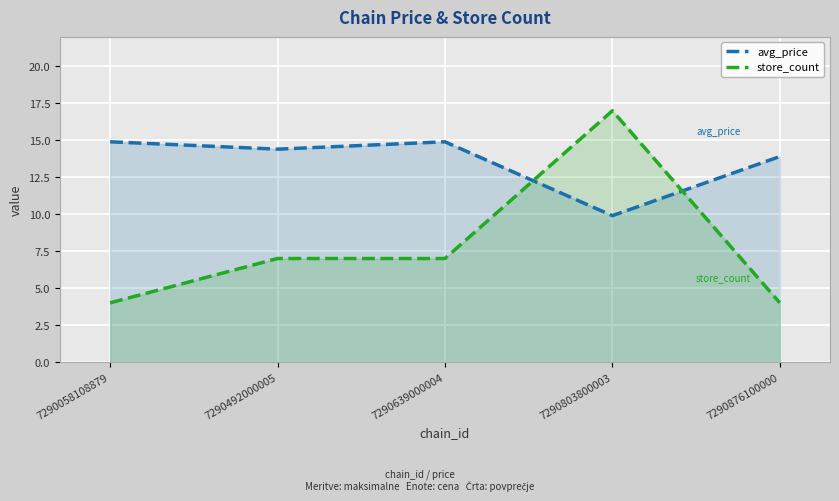

At how many categories does at least one series exceed 7?

5